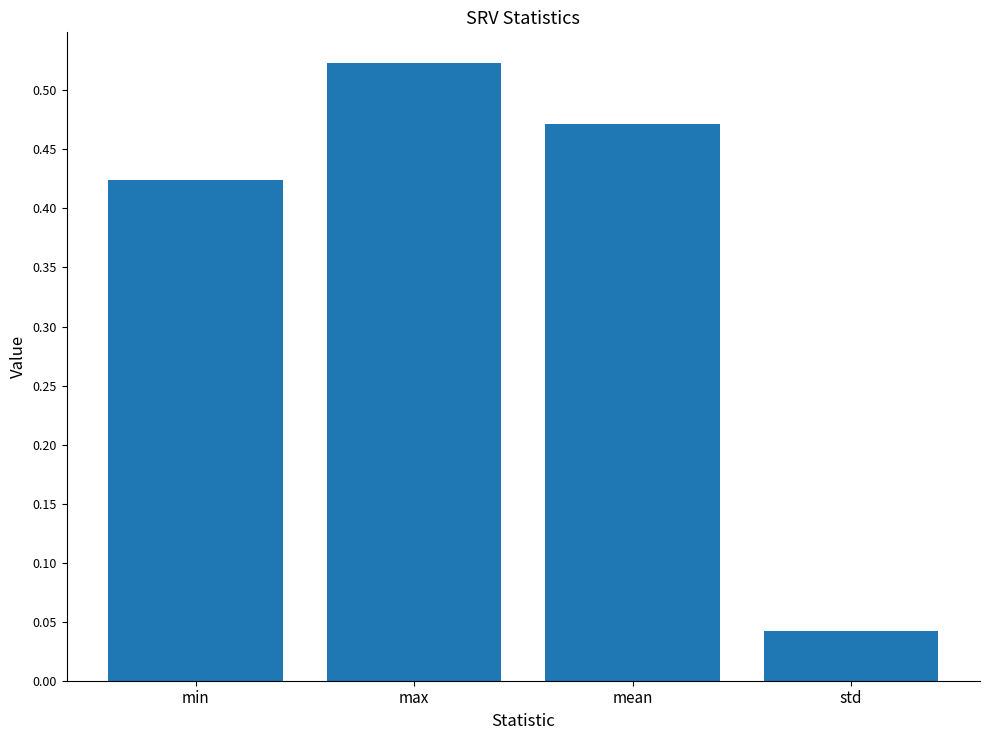

At which category does the chart reach its minimum across all series?

std